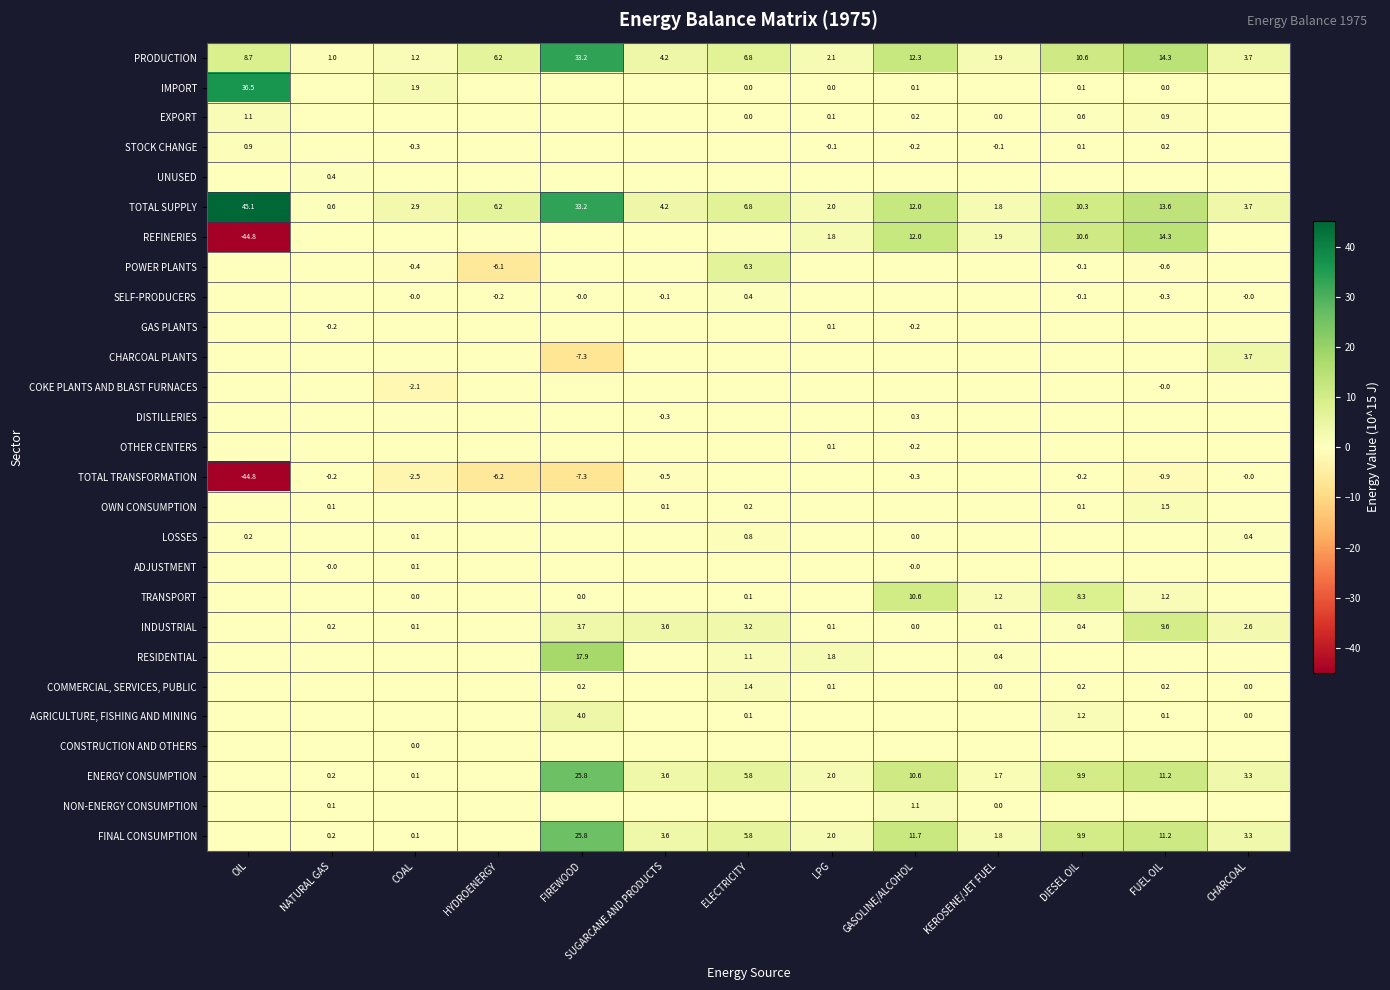

Which category has the highest value across all series?

OIL